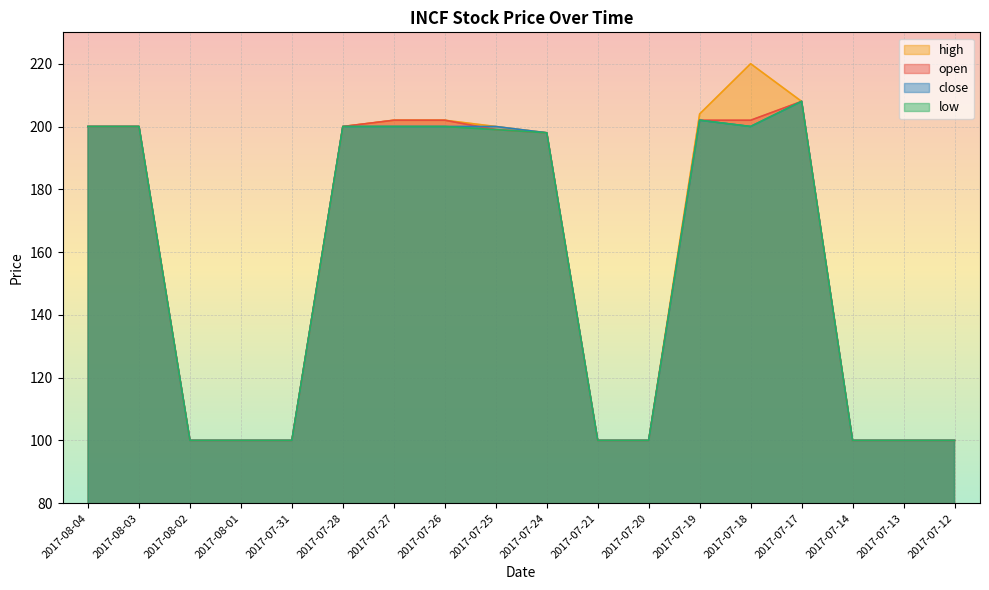

Reading left to right, list all the values displayed in this chart.

open: 2017-08-04=200	2017-08-03=200	2017-08-02=100	2017-08-01=100	2017-07-31=100	2017-07-28=200	2017-07-27=202	2017-07-26=202	2017-07-25=199	2017-07-24=198	2017-07-21=100	2017-07-20=100	2017-07-19=202	2017-07-18=202	2017-07-17=208	2017-07-14=100	2017-07-13=100	2017-07-12=100
high: 2017-08-04=200	2017-08-03=200	2017-08-02=100	2017-08-01=100	2017-07-31=100	2017-07-28=200	2017-07-27=202	2017-07-26=202	2017-07-25=200	2017-07-24=198	2017-07-21=100	2017-07-20=100	2017-07-19=204	2017-07-18=220	2017-07-17=208	2017-07-14=100	2017-07-13=100	2017-07-12=100
low: 2017-08-04=200	2017-08-03=200	2017-08-02=100	2017-08-01=100	2017-07-31=100	2017-07-28=200	2017-07-27=200	2017-07-26=200	2017-07-25=199	2017-07-24=198	2017-07-21=100	2017-07-20=100	2017-07-19=202	2017-07-18=200	2017-07-17=208	2017-07-14=100	2017-07-13=100	2017-07-12=100
close: 2017-08-04=200	2017-08-03=200	2017-08-02=100	2017-08-01=100	2017-07-31=100	2017-07-28=200	2017-07-27=200	2017-07-26=200	2017-07-25=200	2017-07-24=198	2017-07-21=100	2017-07-20=100	2017-07-19=202	2017-07-18=200	2017-07-17=208	2017-07-14=100	2017-07-13=100	2017-07-12=100